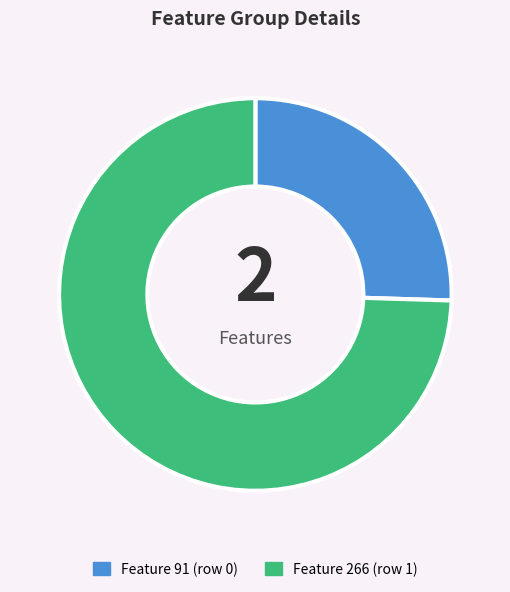

Is there any slice that represents more than half of the pie?

Yes